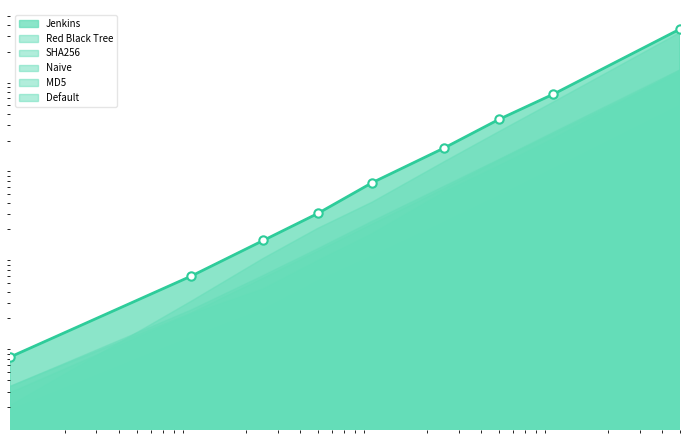

How many intersections are there between SHA256 and MD5?

1